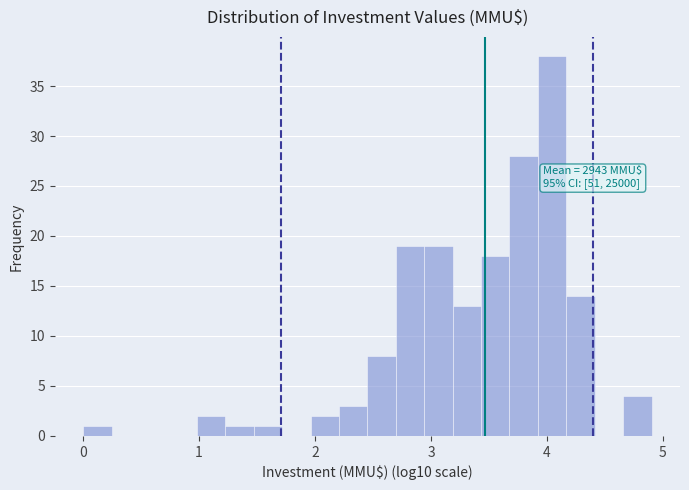

Around what value on the x-axis is the tallest bar? Give the approximate position of its centre, as read against the axis.

4.0